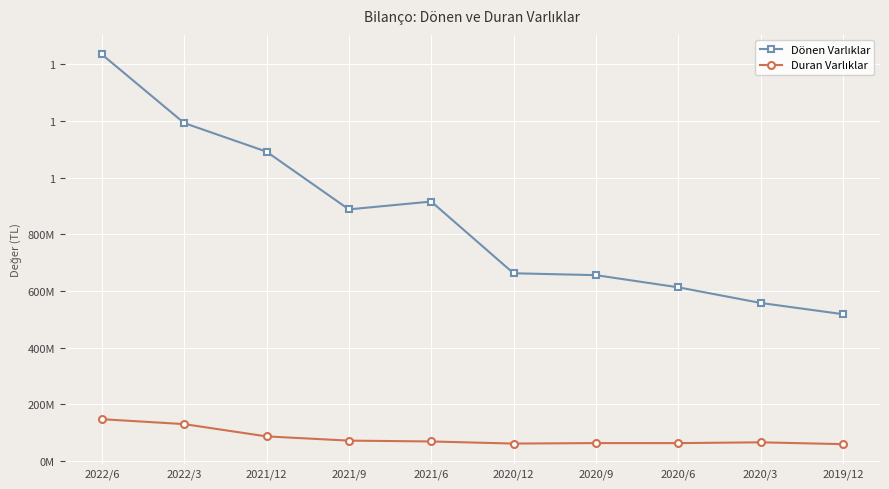

What is the approximate value of Duran Varlıklar at 2021/9?

72441779